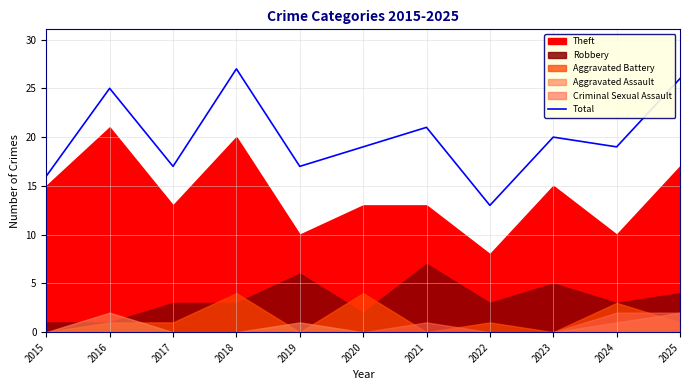

Reading right to left, list all the values displayed in this chart.

26	19	20	13	21	19	17	27	17	25	16